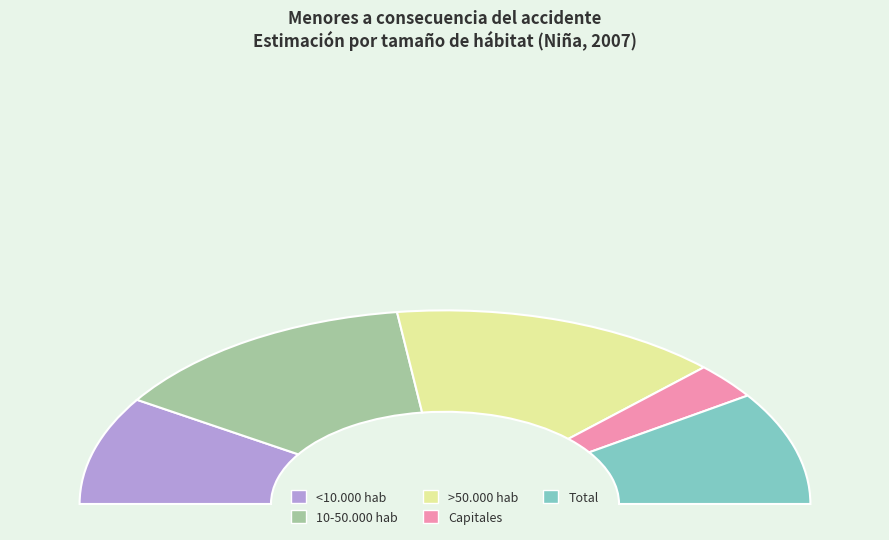

Count the number of slices in the pie.

5